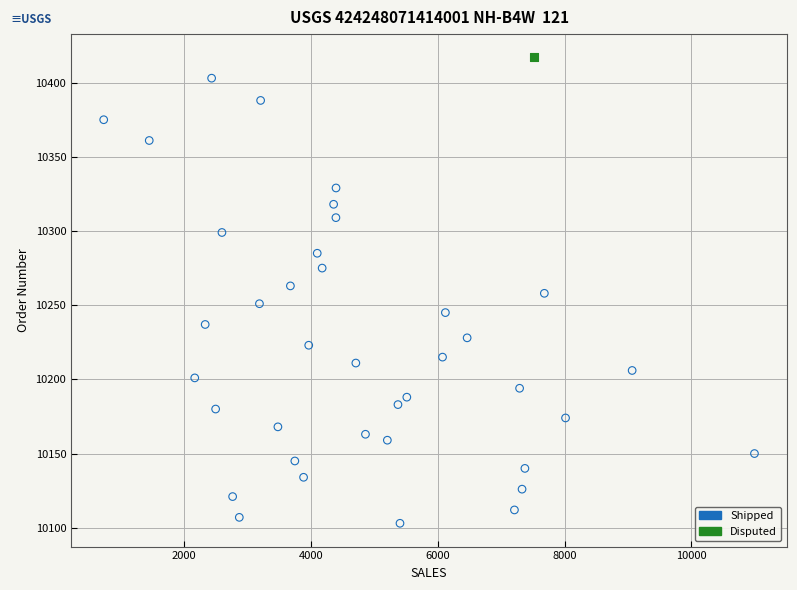

What are all the series names shown in the legend?

Shipped, Disputed